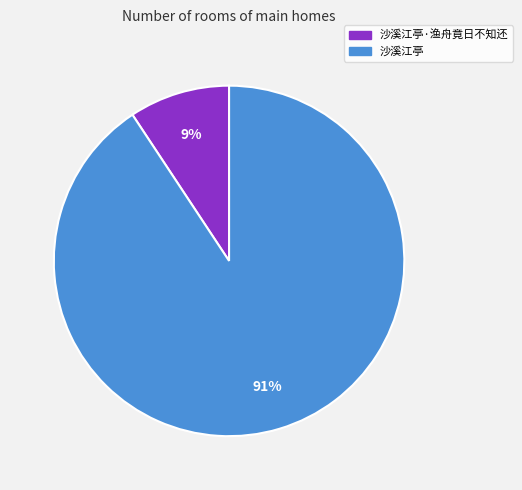

To the nearest percent, what is the average slice percentage?

50%